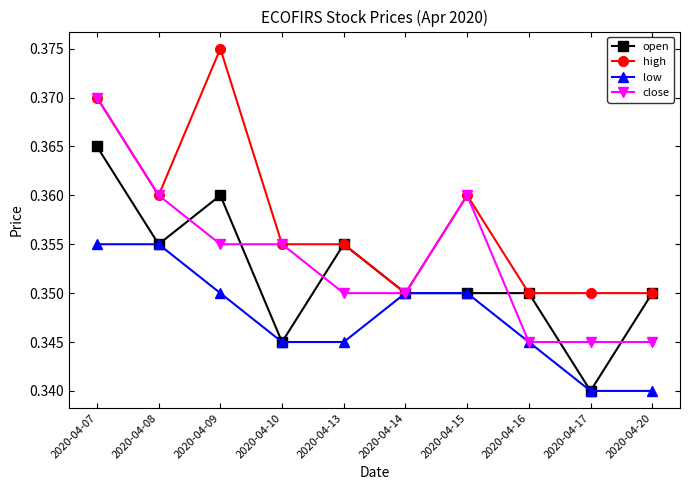

True or false: low has a value of 0.1 at 2020-04-14.

False